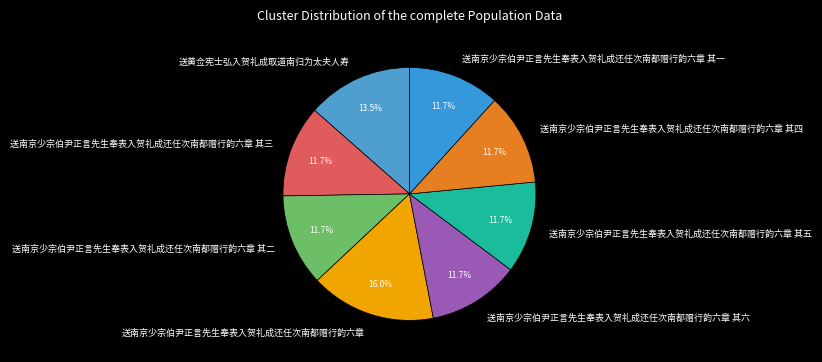

Count the number of slices in the pie.

8